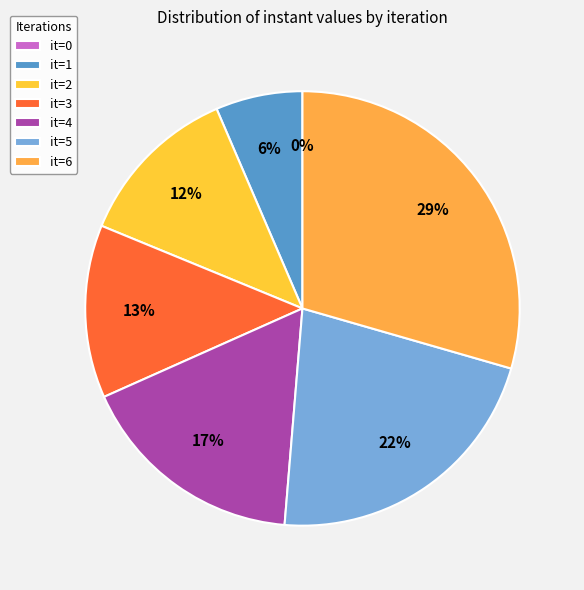

The it=0 slice represents 1% of the pie. True or false?

False